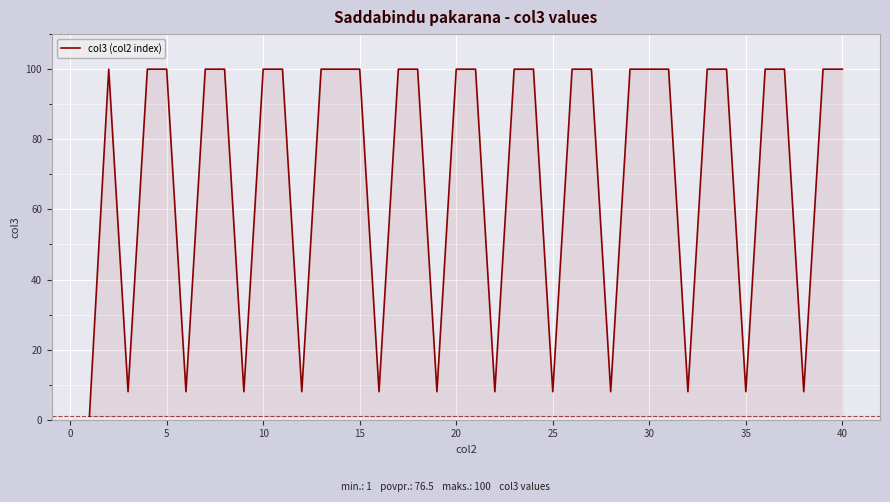

What is the greatest value displayed?

100